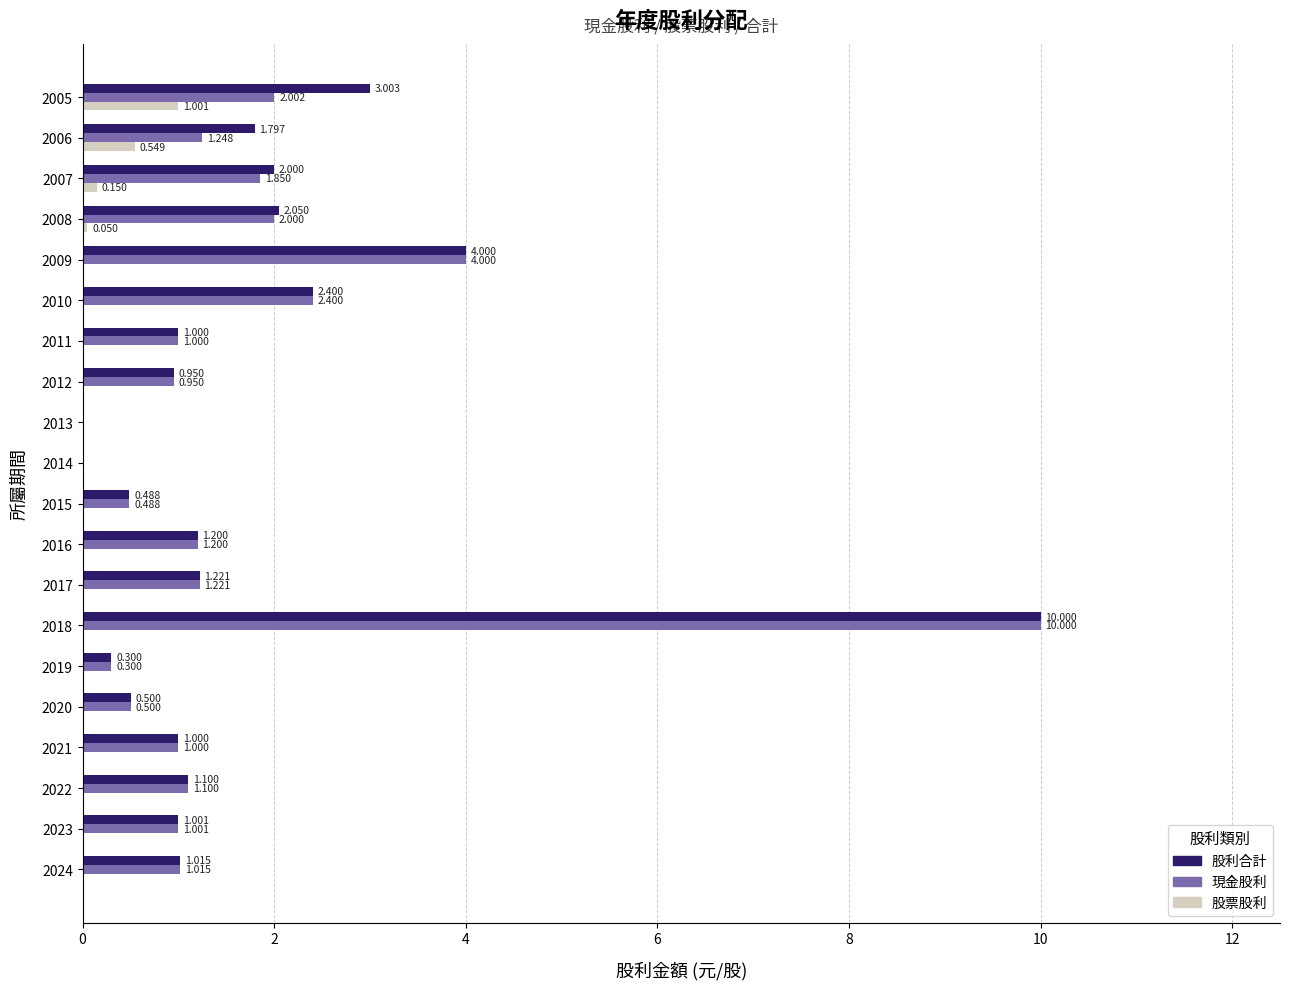

Is the value of 股利合計 at 2012 greater than the value of 現金股利 at 2016?

No